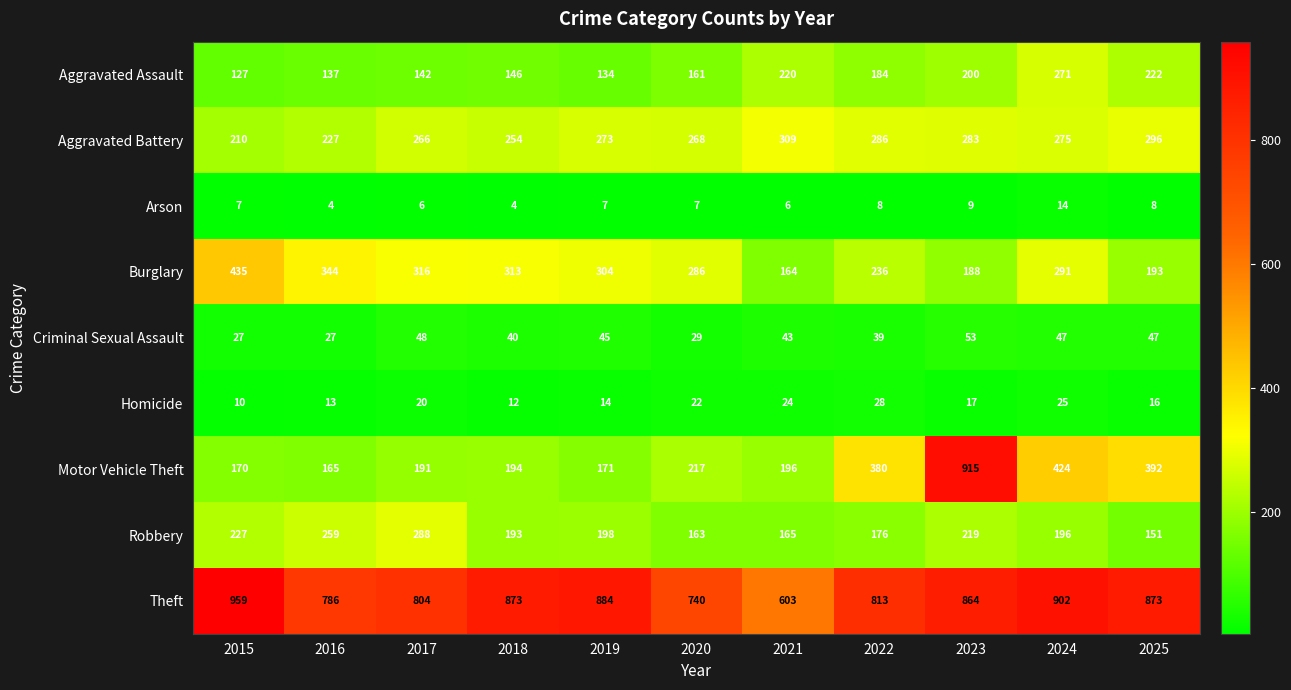

What is the difference between the maximum and minimum values in the Criminal Sexual Assault series?

26